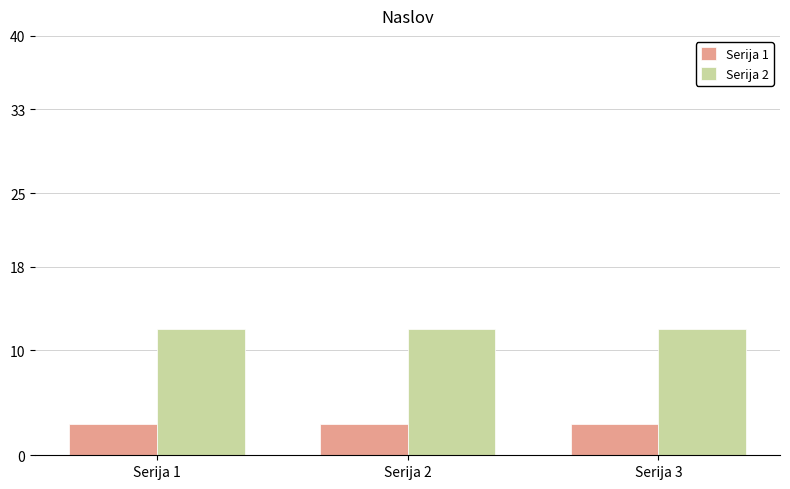

List the series in order of their overall mean, highest first.

Serija 2, Serija 1